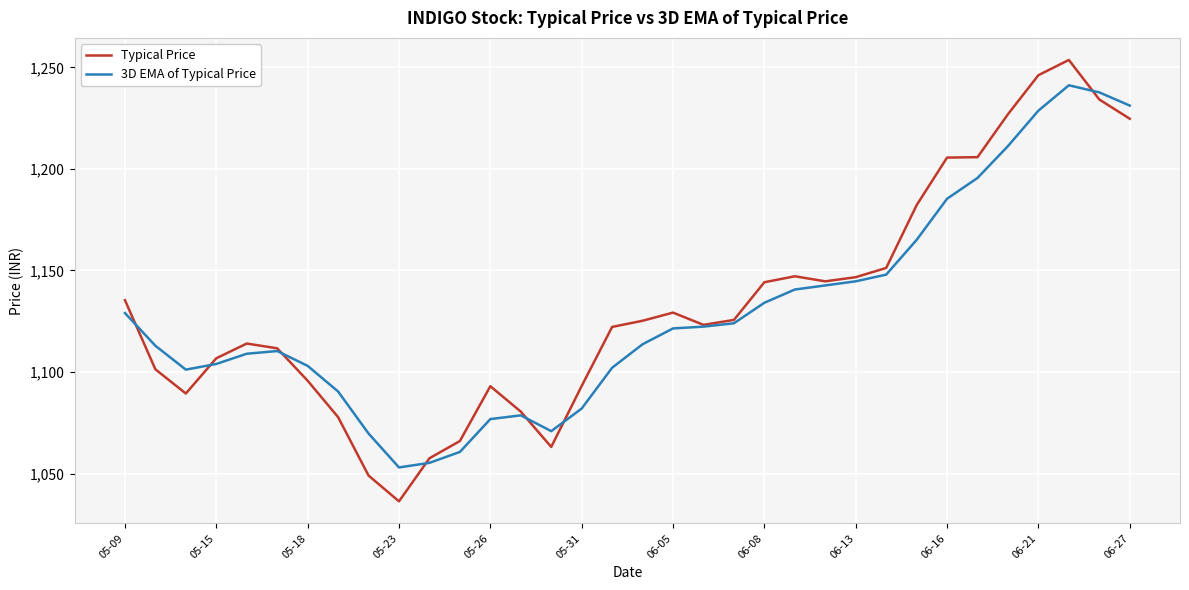

Rank the series by their maximum value, from lowest to highest.

3D EMA of Typical Price, Typical Price